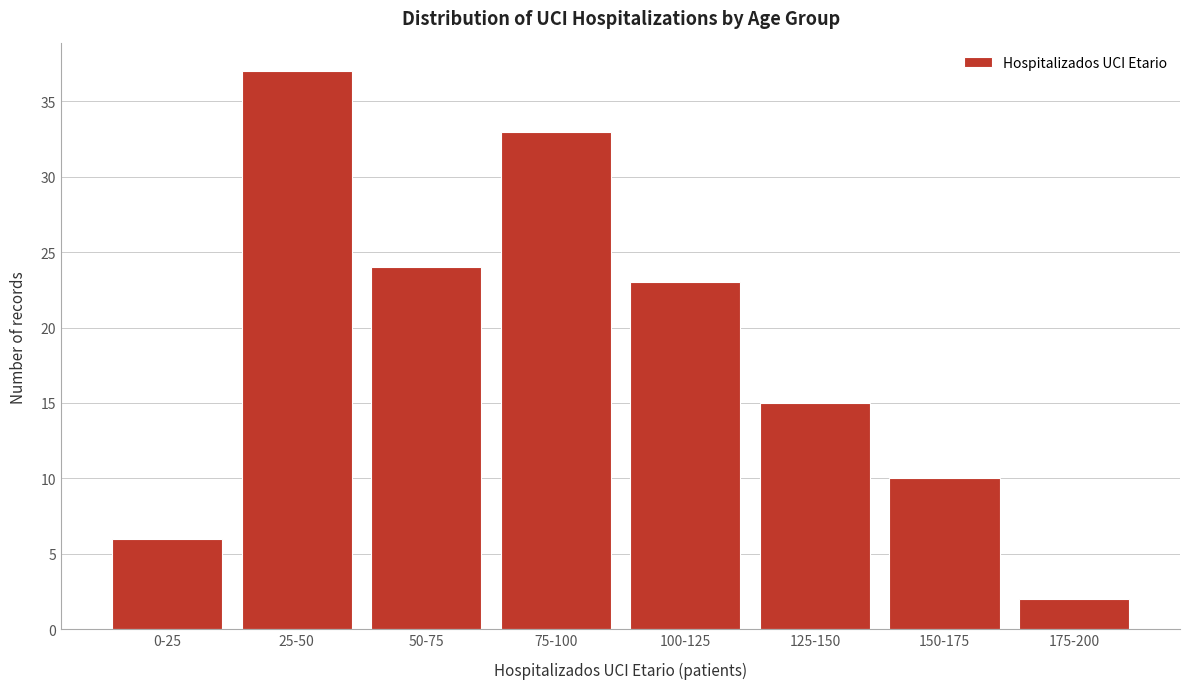

Reading right to left, what are all the values shown in this chart?

175-200=2	150-175=10	125-150=15	100-125=23	75-100=33	50-75=24	25-50=37	0-25=6